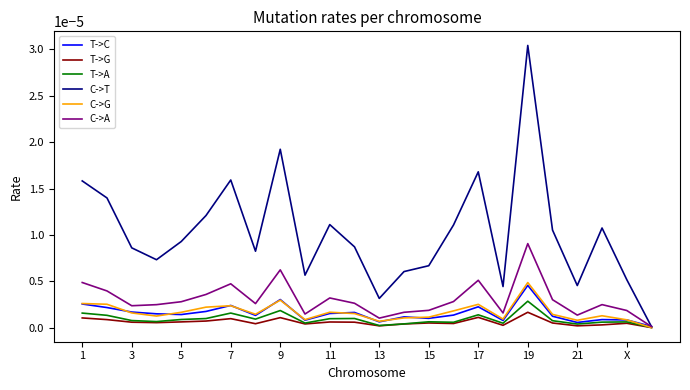

In C->T, how many points are higher than both neighbors (excluding endpoints)?

6